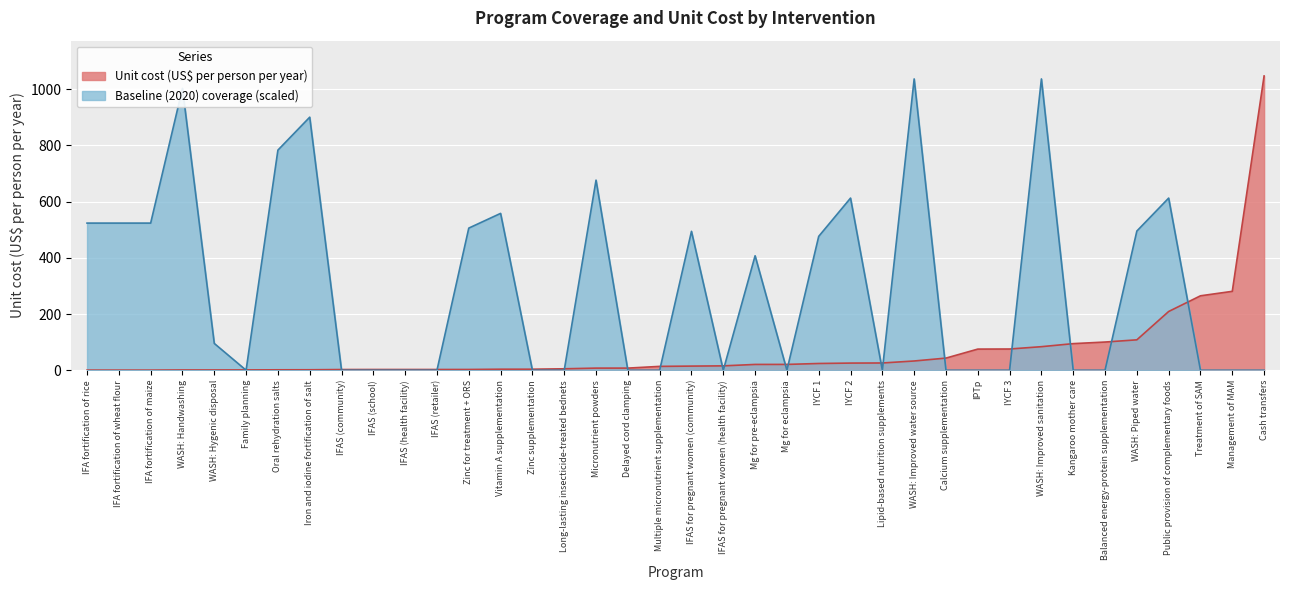

At which category is the sum across all series the highest?

Cash transfers